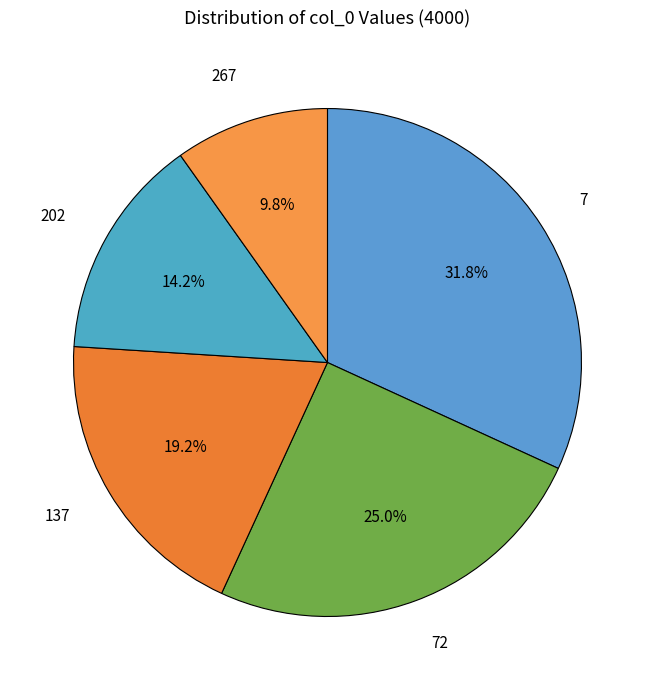

Which category has the biggest portion of the pie?

7